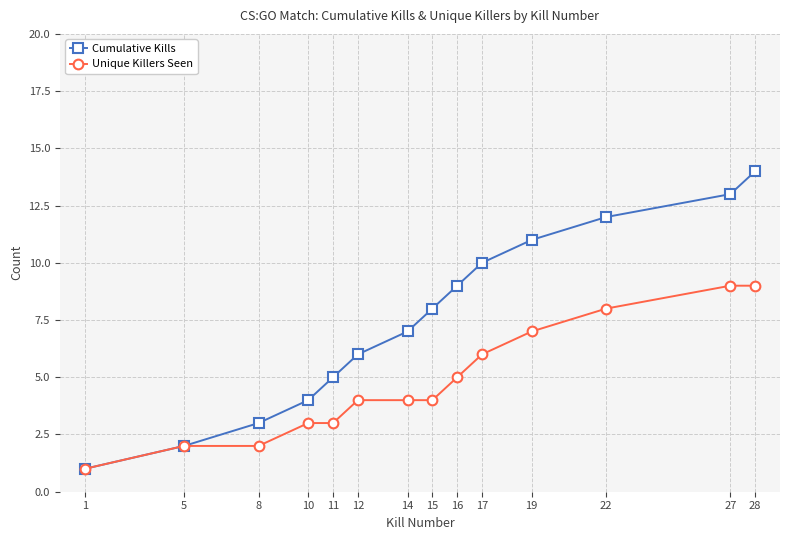

Is it true that Unique Killers Seen equals 9 at 27?

True